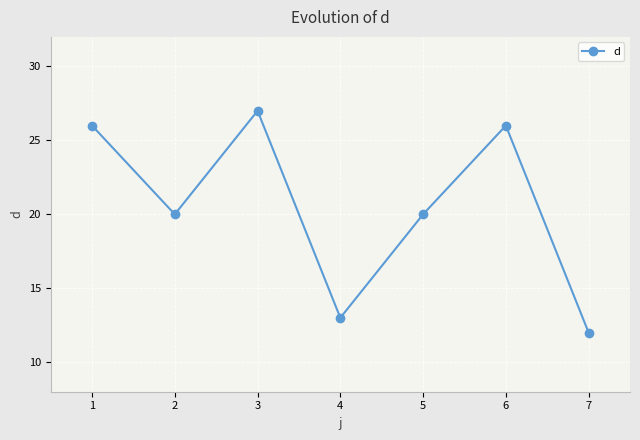

What is the average value?

21